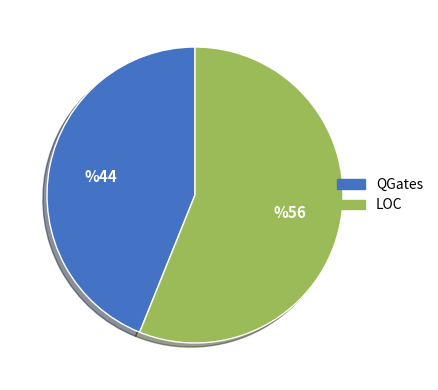

Which has a higher value, LOC or QGates?

LOC